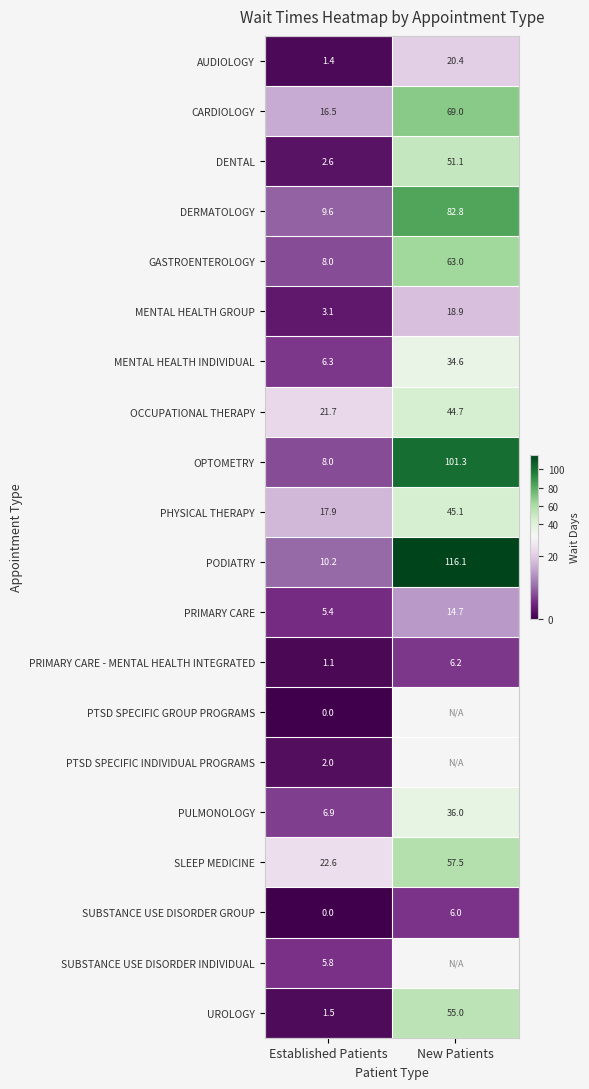

The value of MENTAL HEALTH GROUP at Established Patients is 2.0. True or false?

False